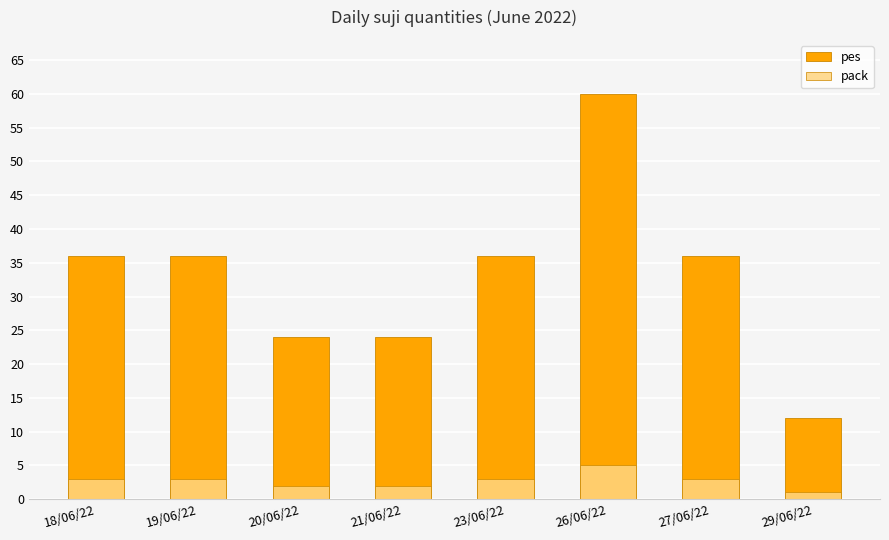

How many distinct data groups are displayed?

2